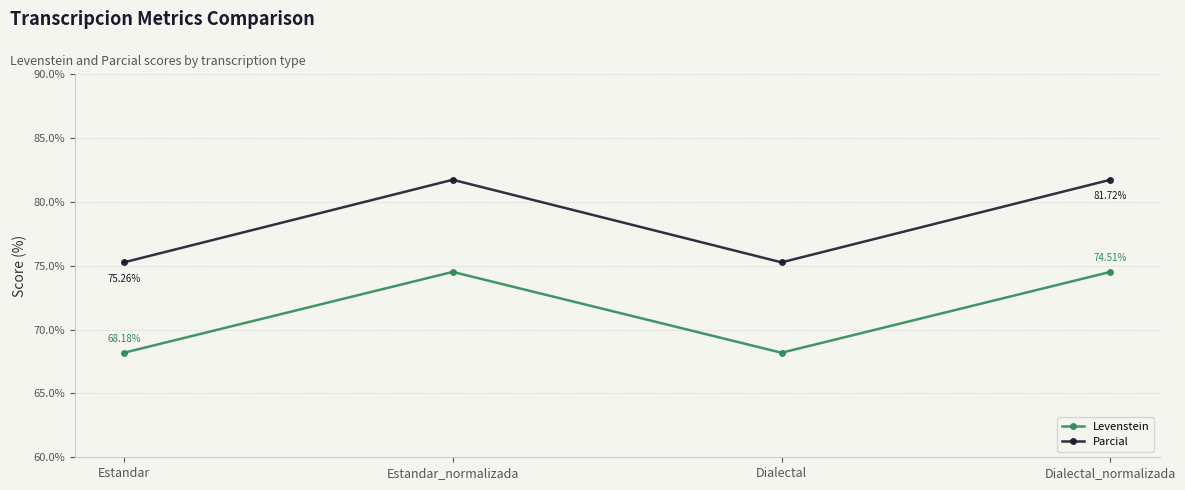

True or false: Parcial has a value of 75.3 at Dialectal.

True